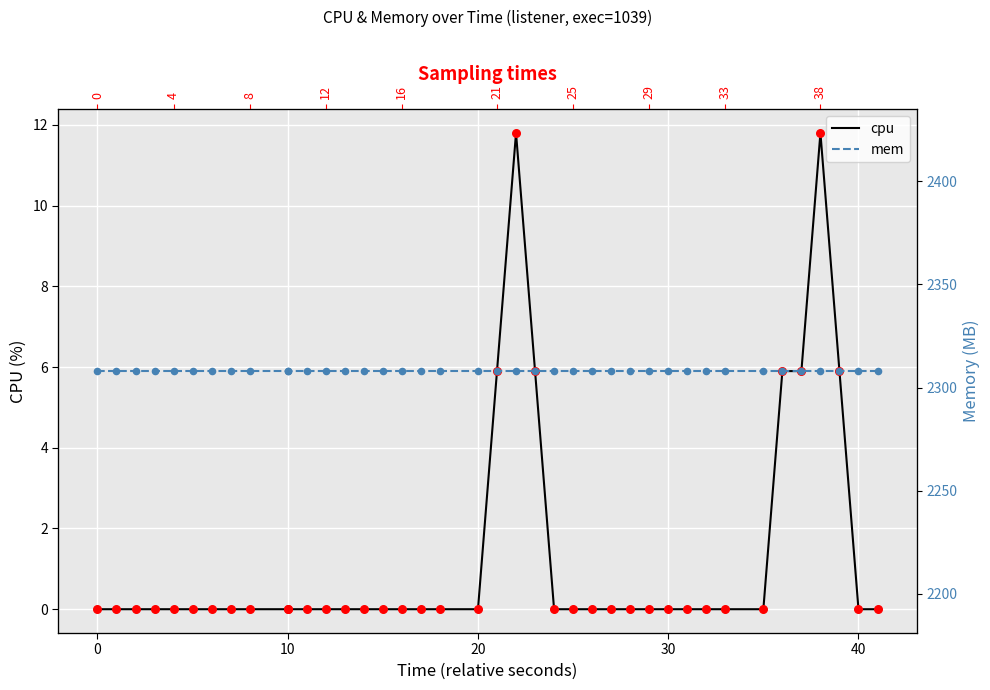

Which series reaches the maximum Y coordinate?

mem